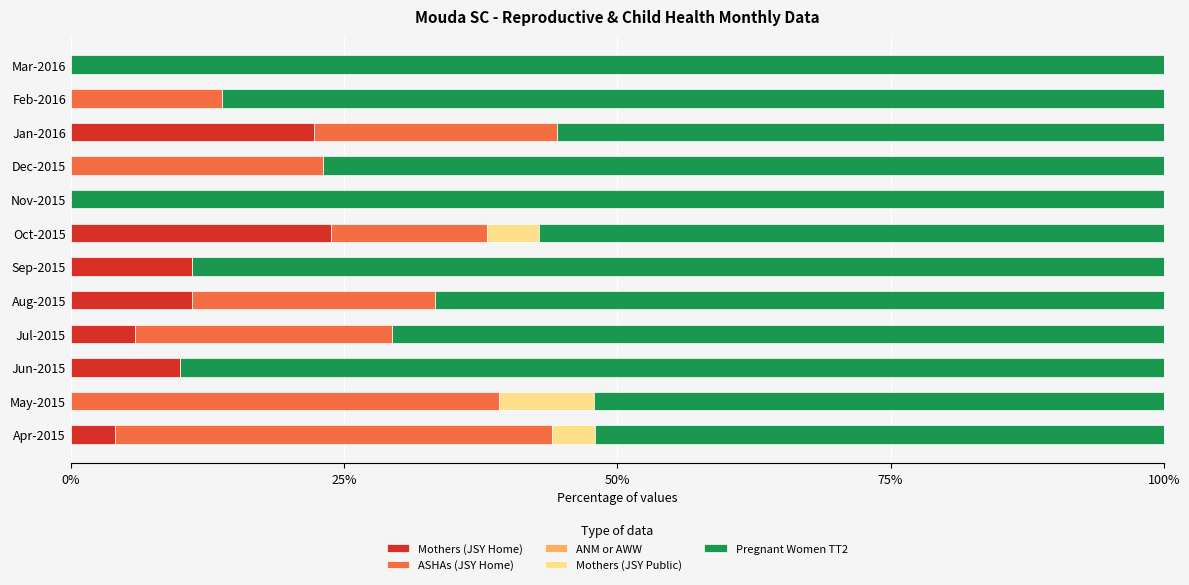

What is the total value across all series at Apr-2015?

100.0